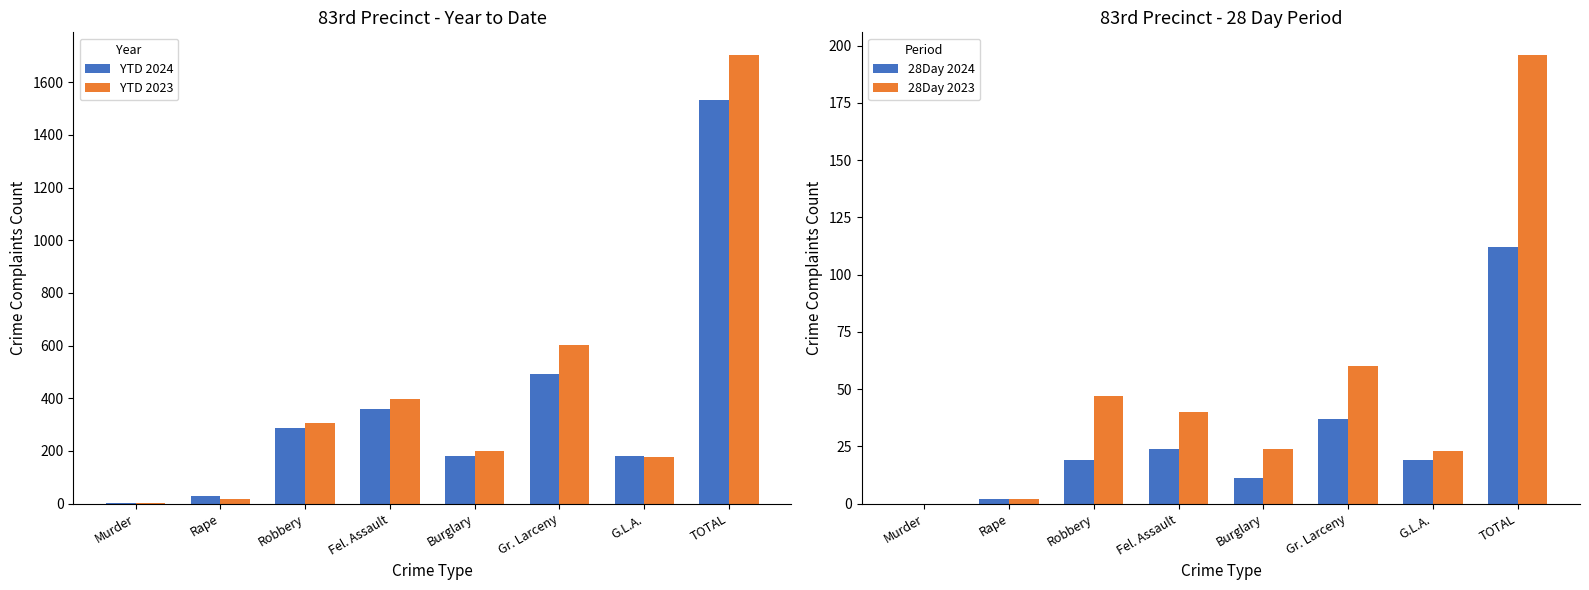

How many data points in 28Day 2024 are less than 19?

3